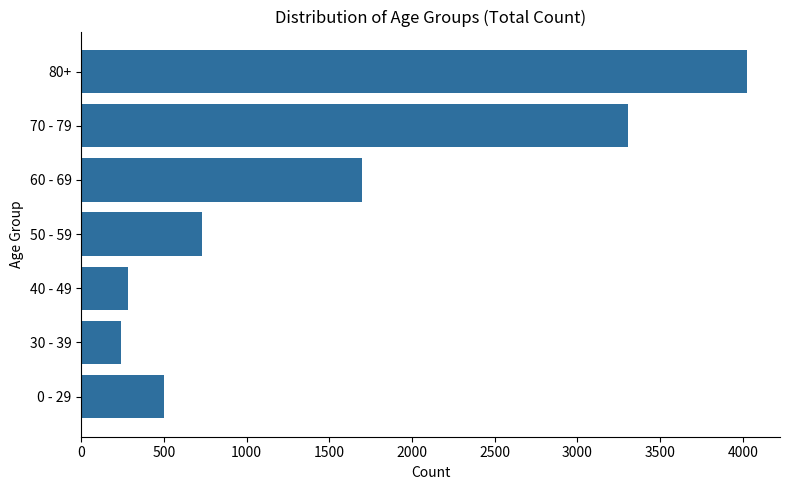

What is the maximum value shown in the chart?

4024